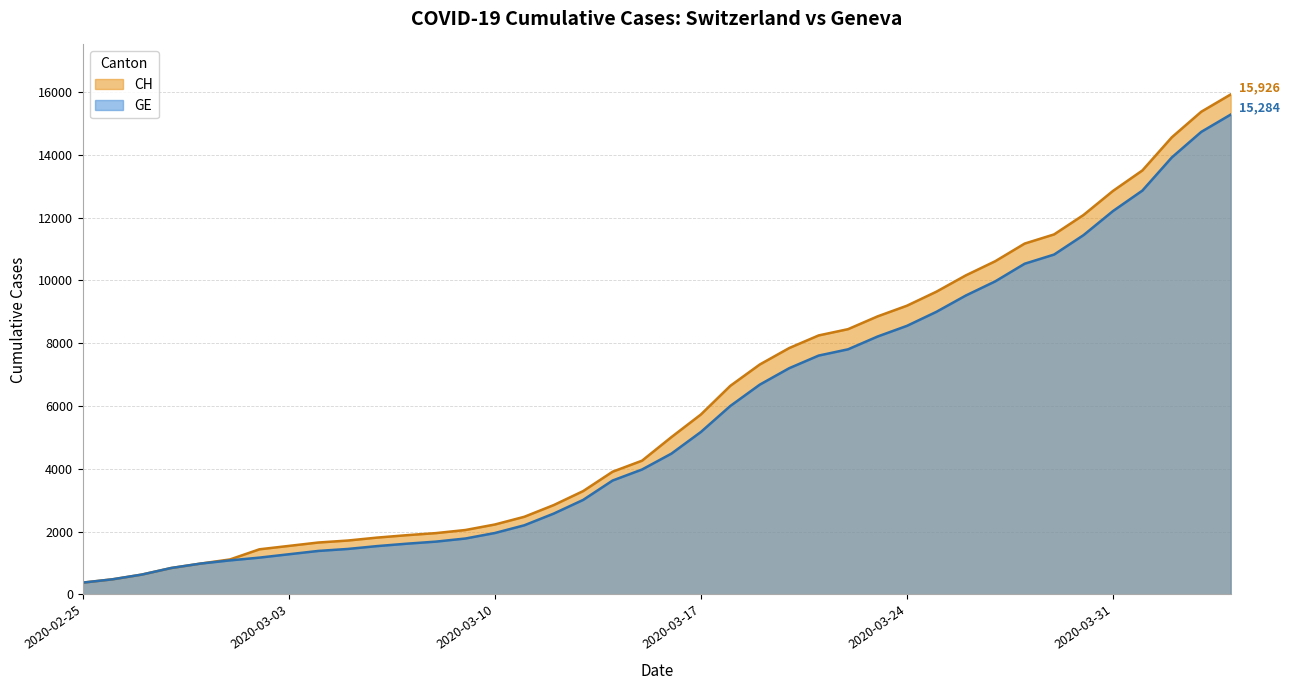

What position from the left is 2020-03-31?

36